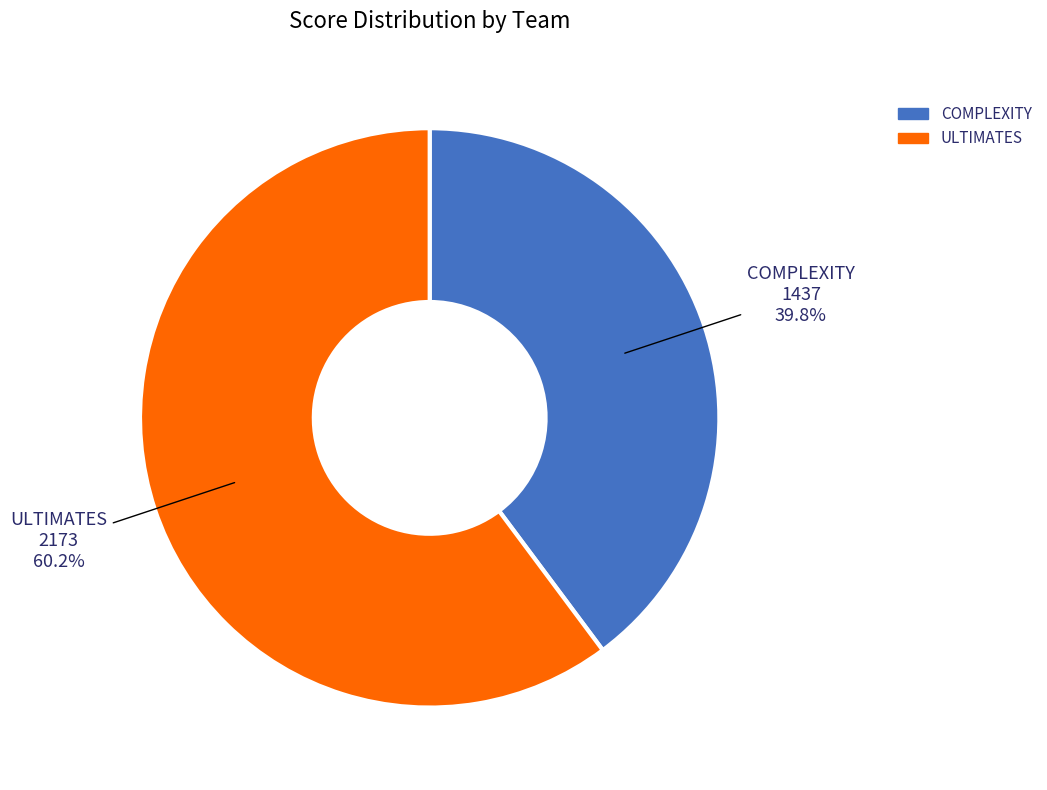

Rank the categories by value from lowest to highest.

COMPLEXITY, ULTIMATES